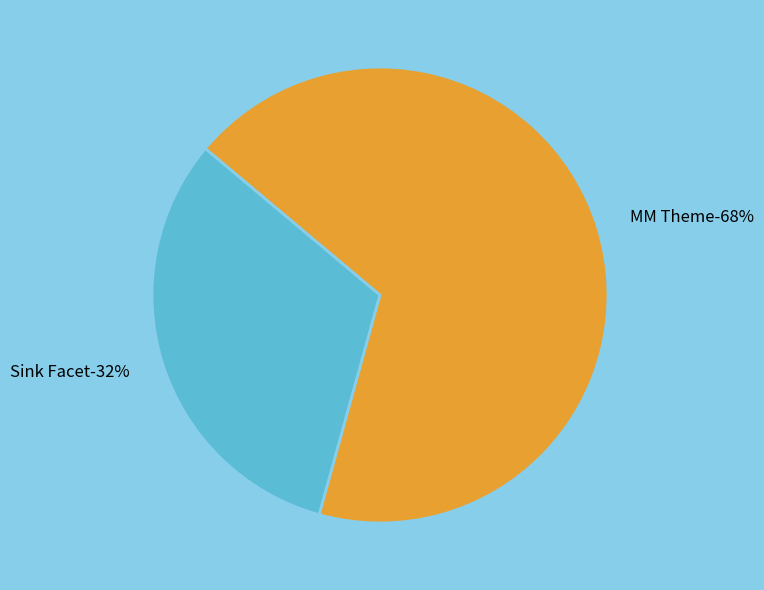

Do MM Theme and Sink Facet together represent more than half of the pie?

Yes